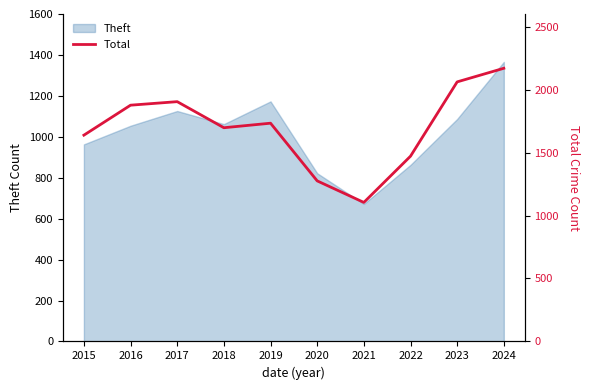

The Theft series shows 1689 at 2018. True or false?

False